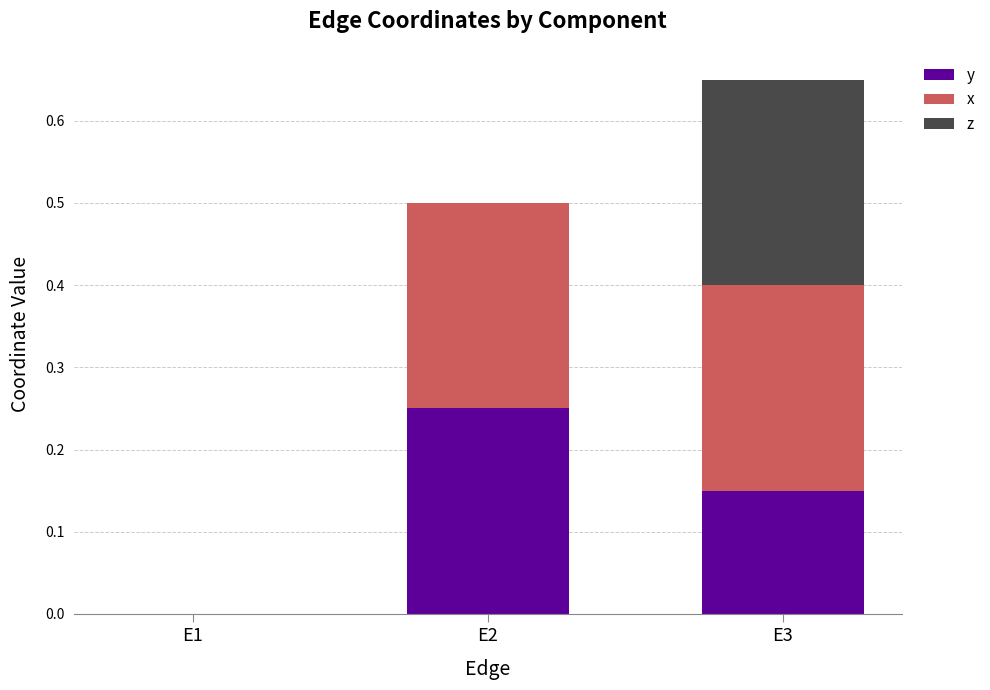

Is it true that y equals -0.1 at E1?

False